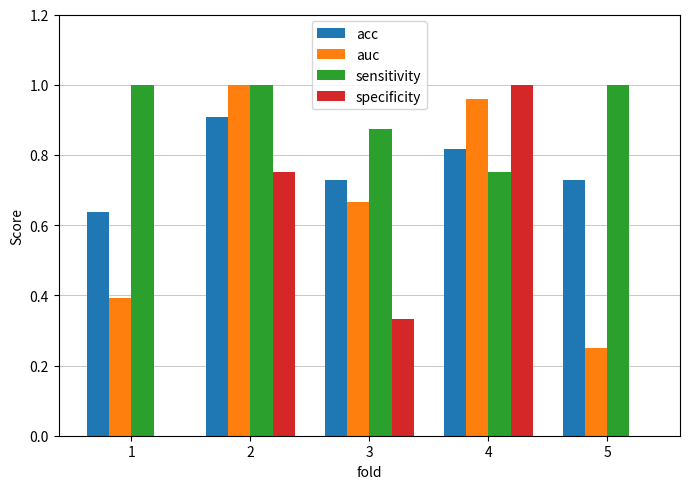

The value of acc at 2 is 1.5. True or false?

False